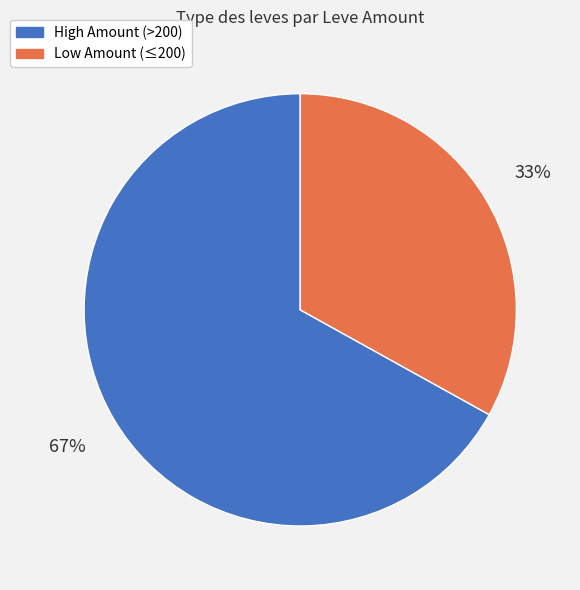

To the nearest percent, what is the difference between the largest and smallest slice percentages?

34%